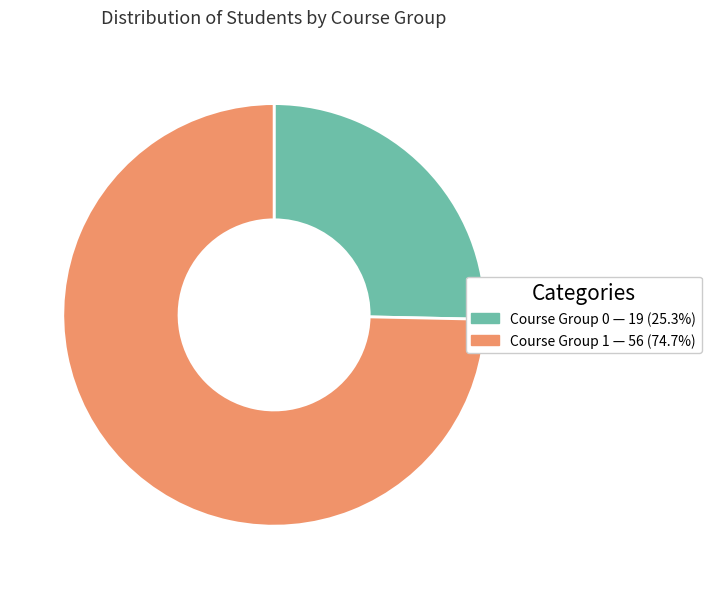

Is there a majority slice in this chart?

Yes